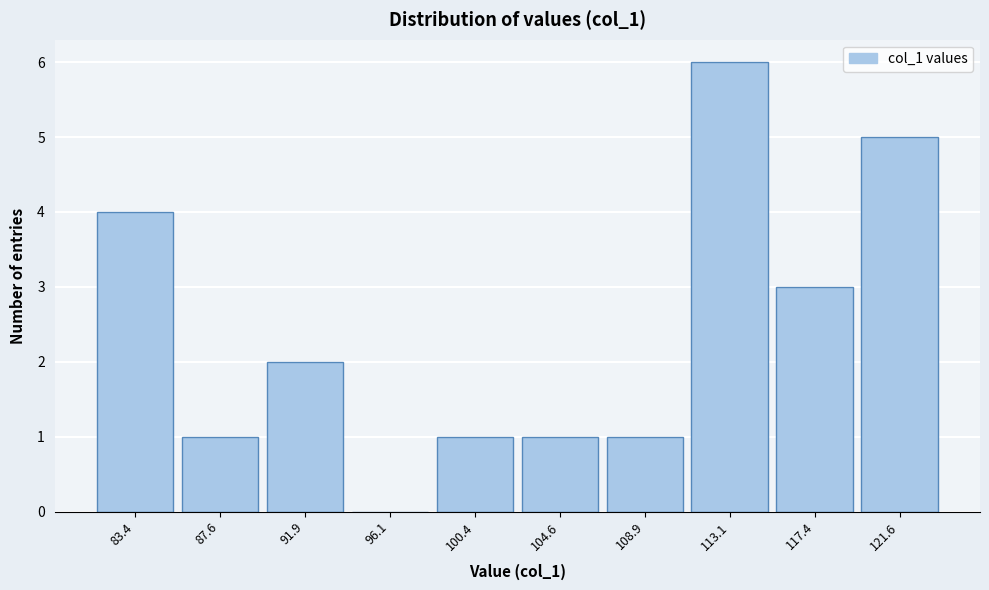

Reading right to left, extract all data points from this chart.

121.6=5	117.4=3	113.1=6	108.9=1	104.6=1	100.4=1	96.1=0	91.9=2	87.6=1	83.4=4